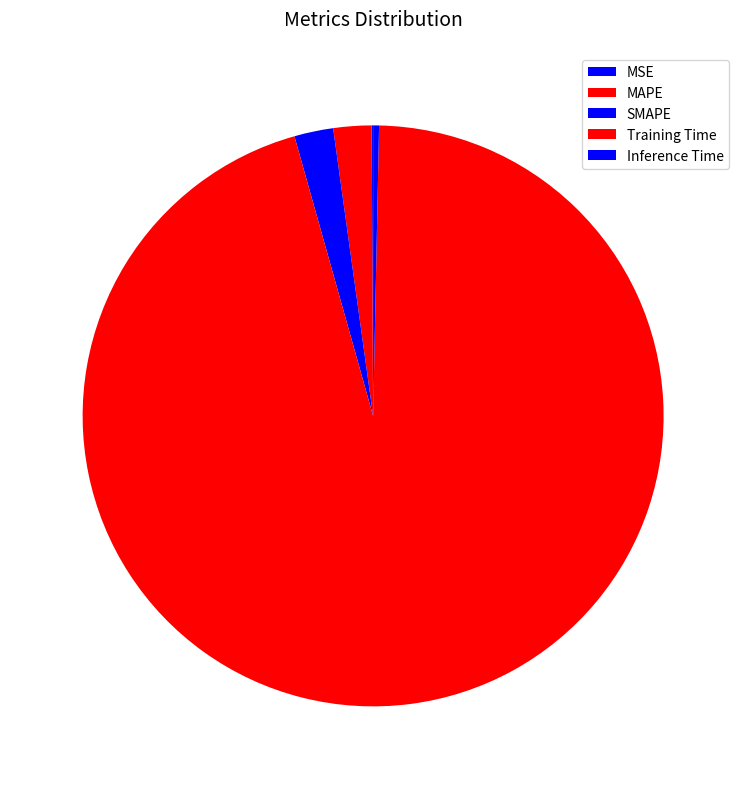

To the nearest percent, what percentage of the pie is SMAPE?

2%